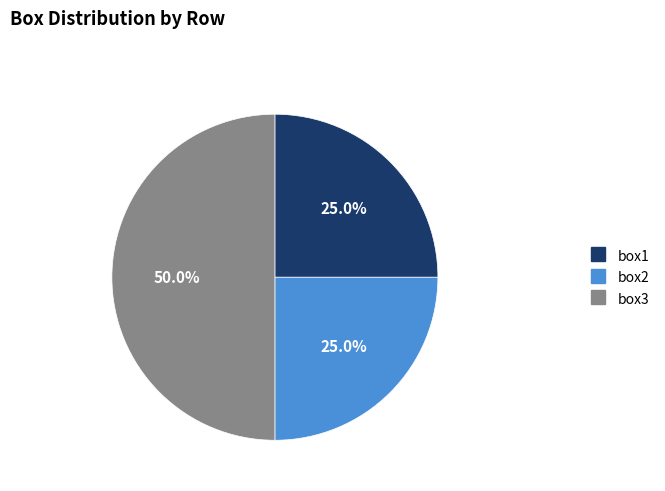

To the nearest percent, what is the combined percentage of box3 and box1?

75%